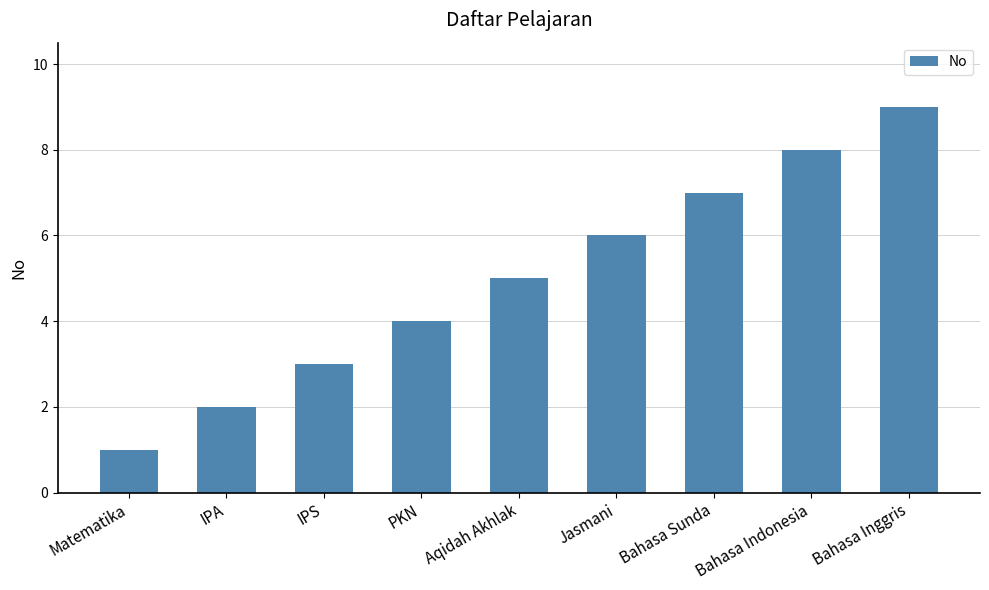

At which category does the chart reach its minimum across all series?

Matematika